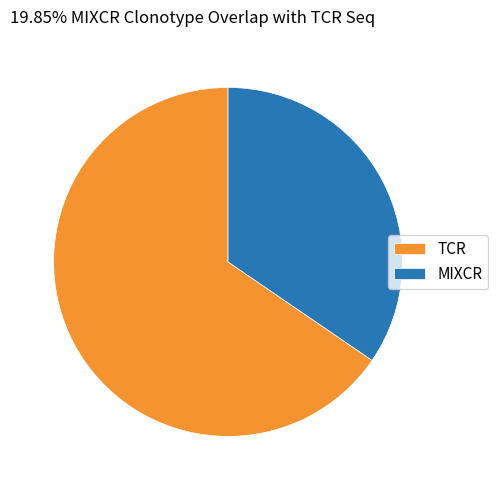

Which category has the smallest portion of the pie?

MIXCR